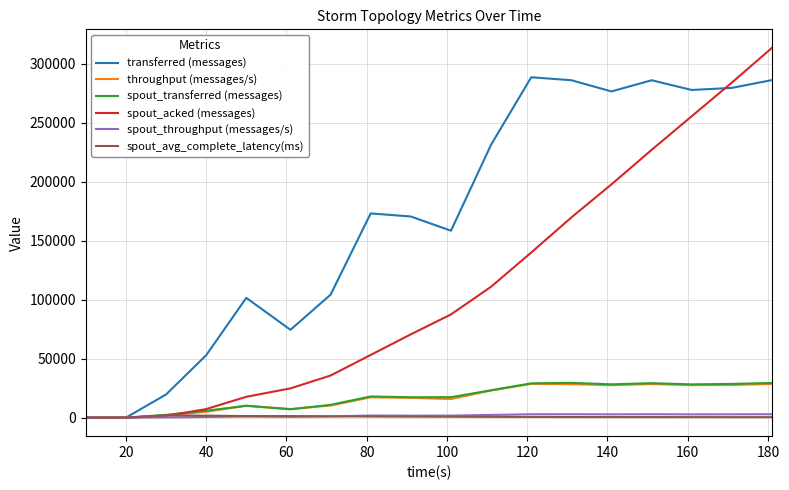

Which series has the largest total across all categories?

transferred (messages)